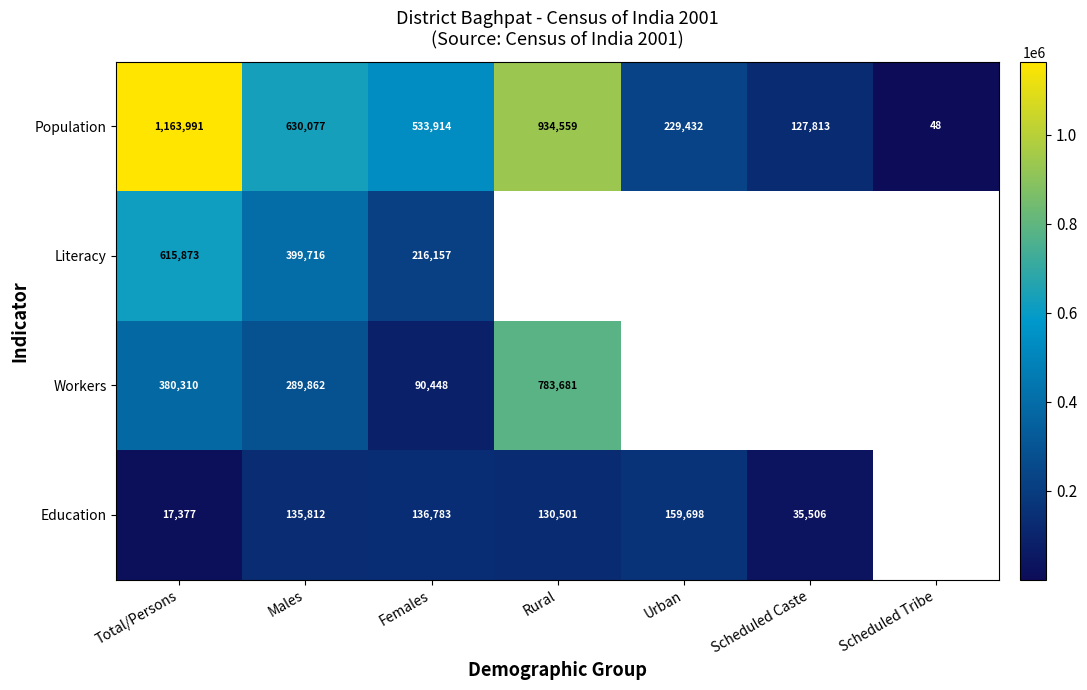

Where is Population nearest to the value 582019?

Males